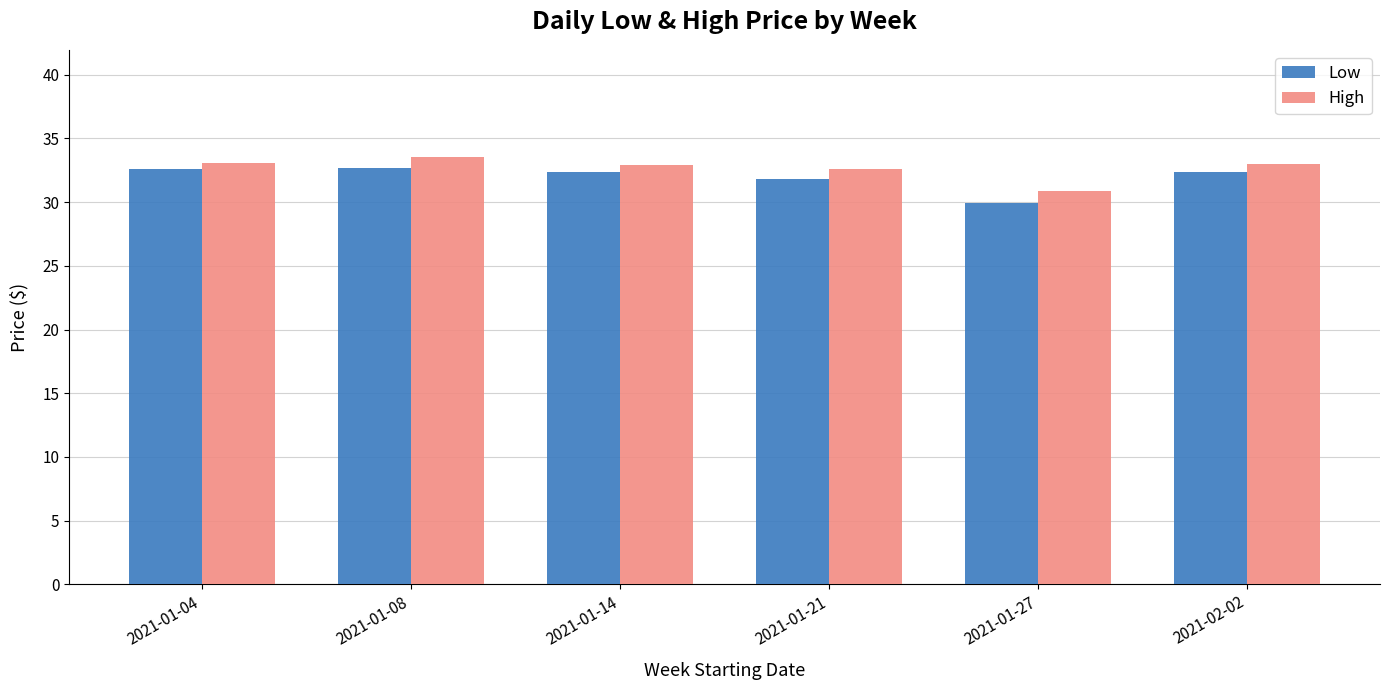

How many data points does each series have?

6